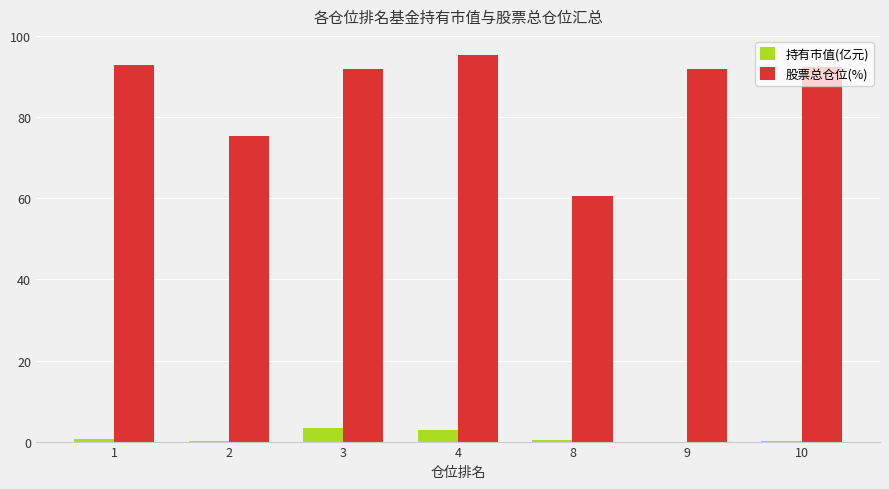

Count the number of data series in this chart.

2